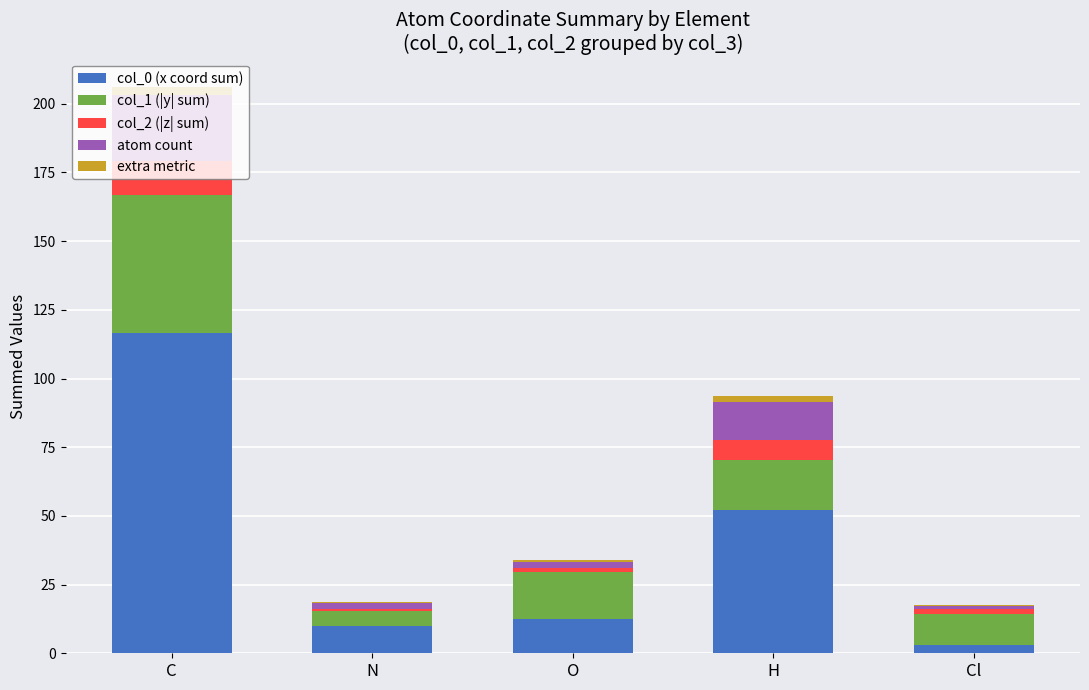

What is the highest value of the col_0 (x coord sum) series?

116.5